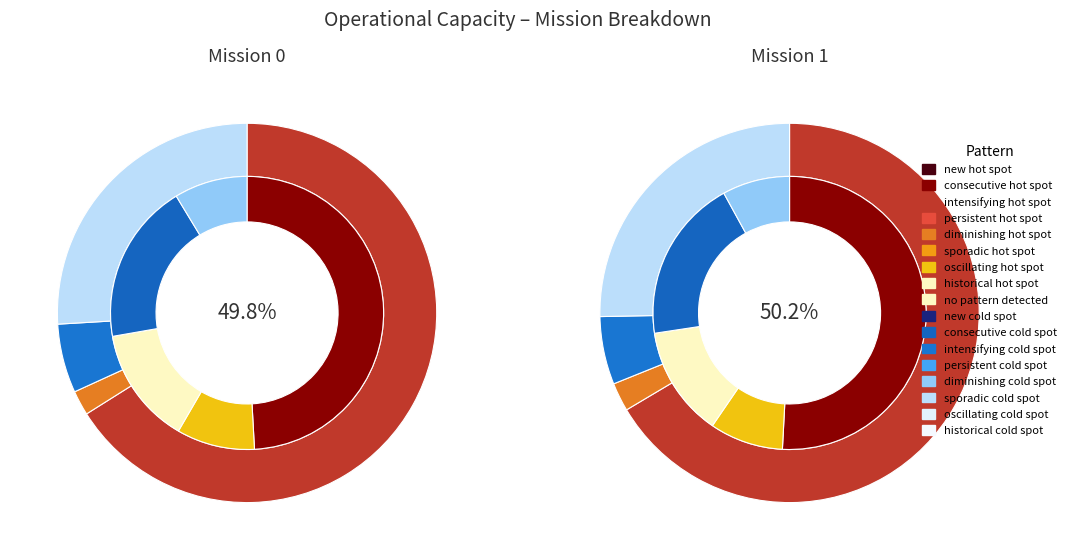

Does 0 account for over 50% of the chart?

No